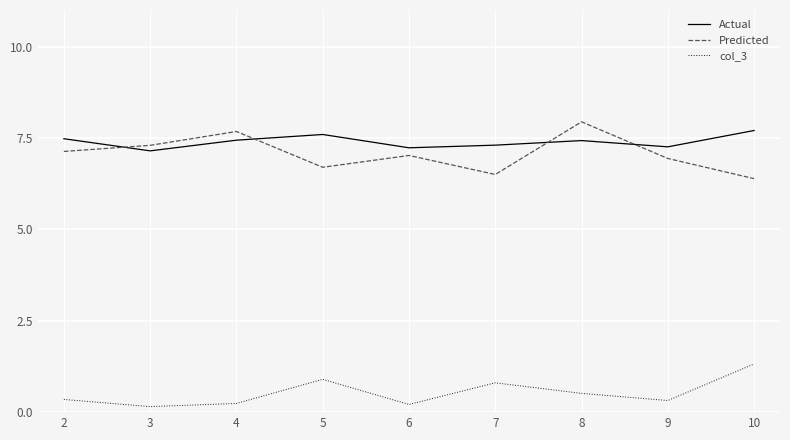

At which label does Actual reach its peak?

10